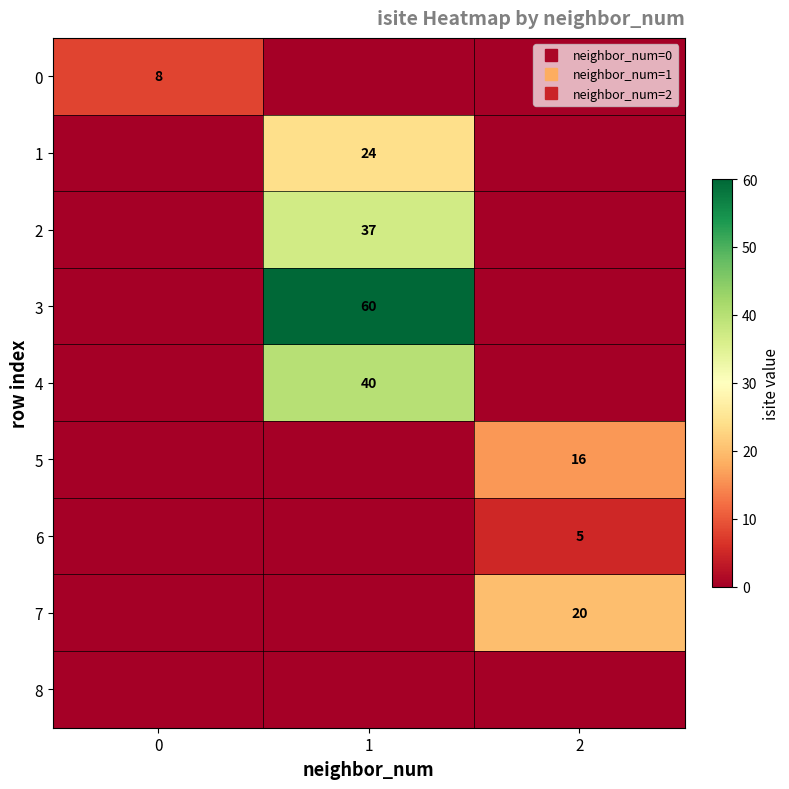

The value of 8 at 1 is 0. True or false?

True